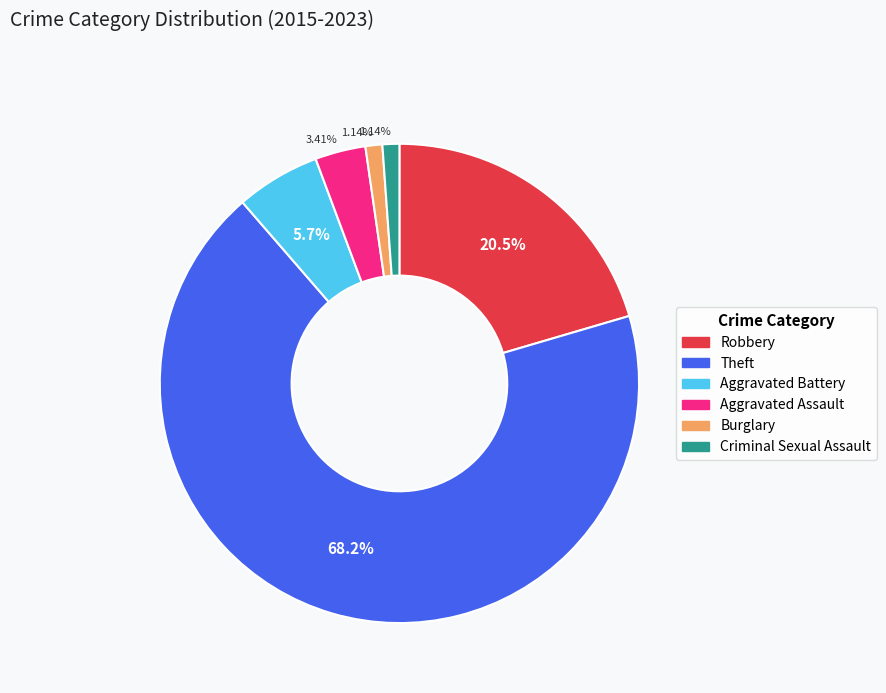

How many segments does this pie chart have?

6